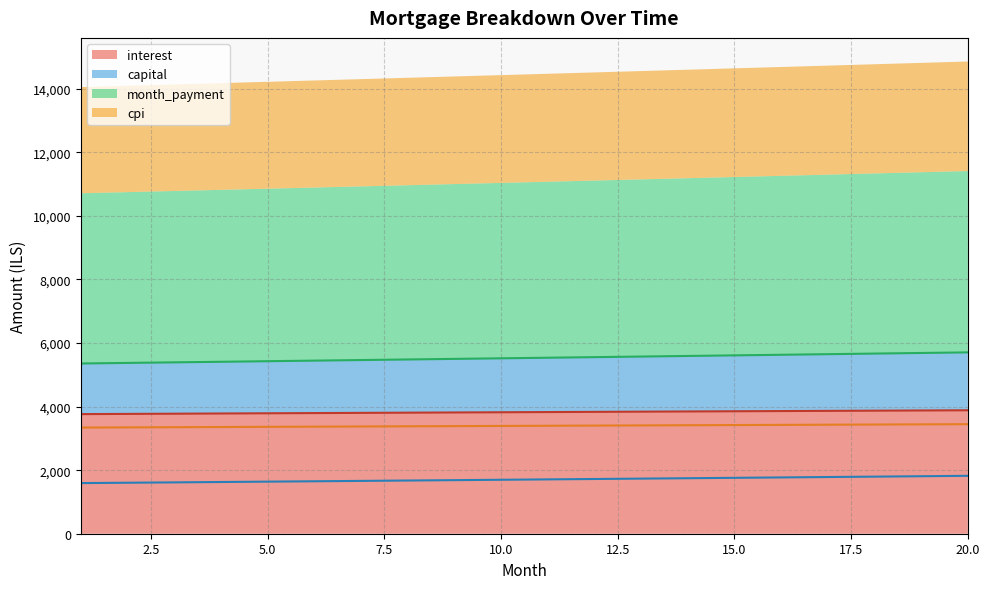

Is it true that month_payment equals 5355.0 at 1?

True